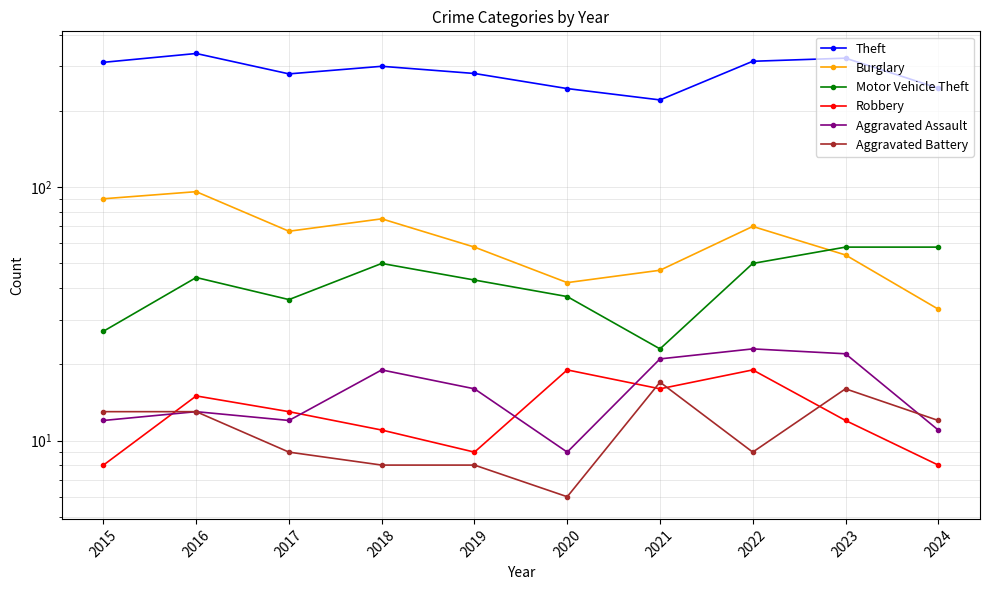

Does the chart display data point markers on the line(s)?

Yes